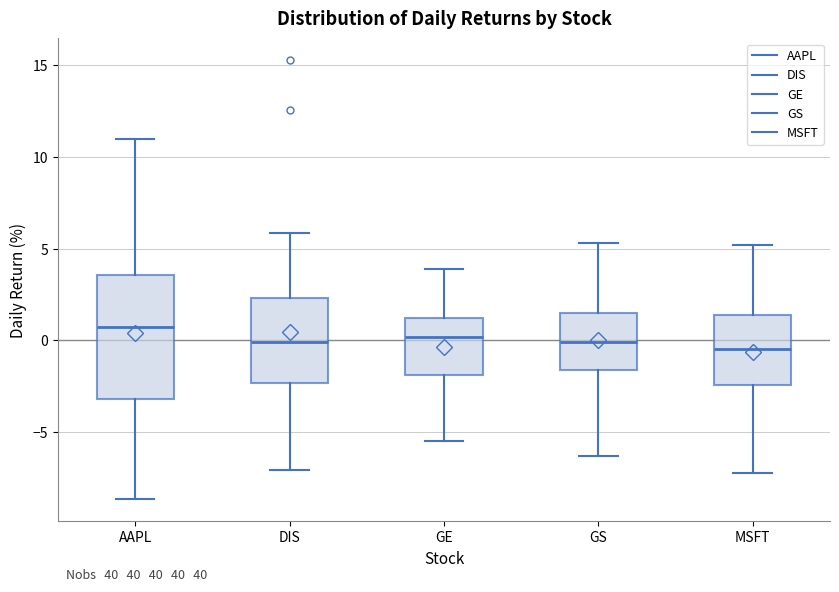

Reading left to right, read every box against the y-axis: the position of its median line, the range the box covers, and the ends of its whiskers. The values are not printed on the chart, so give them approximately, as read against the axis.

AAPL: median 0.5, box -3.0 to 3.5, whiskers -8.5 to 11.0
DIS: median 0.0, box -2.5 to 2.5, whiskers -7.0 to 6.0
GE: median 0.0, box -2.0 to 1.0, whiskers -5.5 to 4.0
GS: median 0.0, box -1.5 to 1.5, whiskers -6.5 to 5.5
MSFT: median -0.5, box -2.5 to 1.5, whiskers -7.0 to 5.0